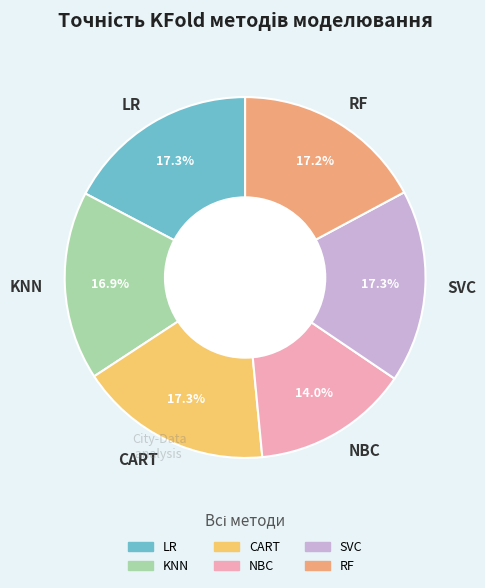

True or false: RF accounts for 27% of the total.

False